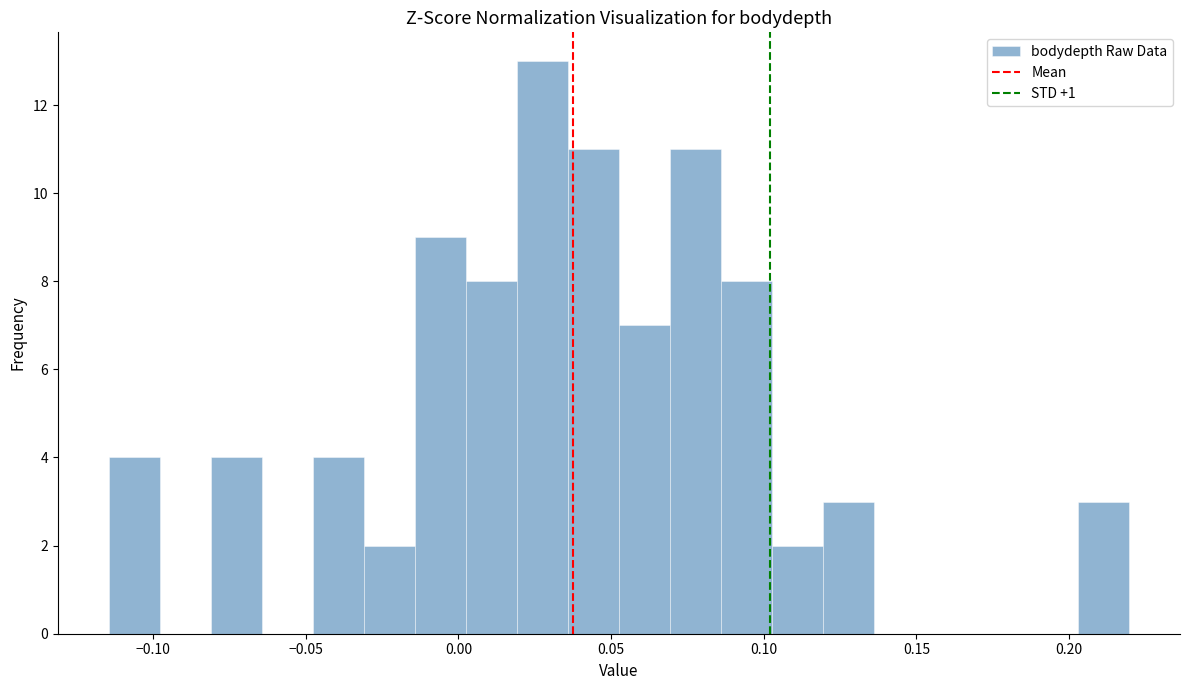

Around what value on the x-axis is the tallest bar? Give the approximate position of its centre, as read against the axis.

0.030